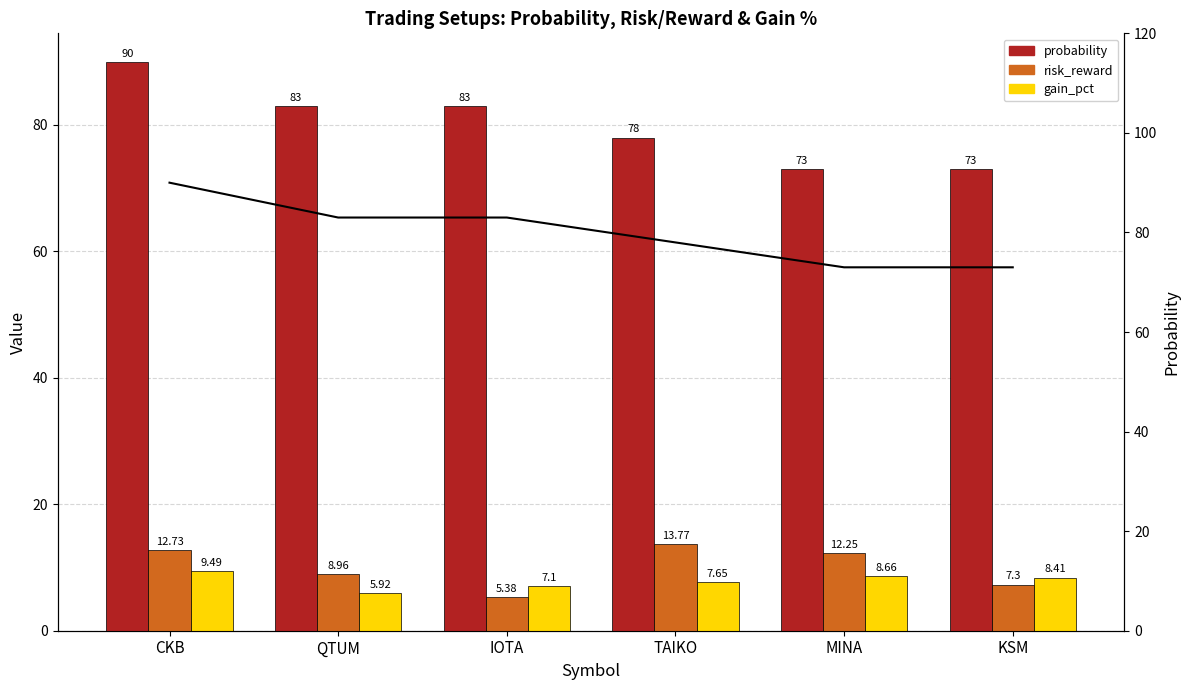

Is it true that probability equals 83.0 at QTUM?

True